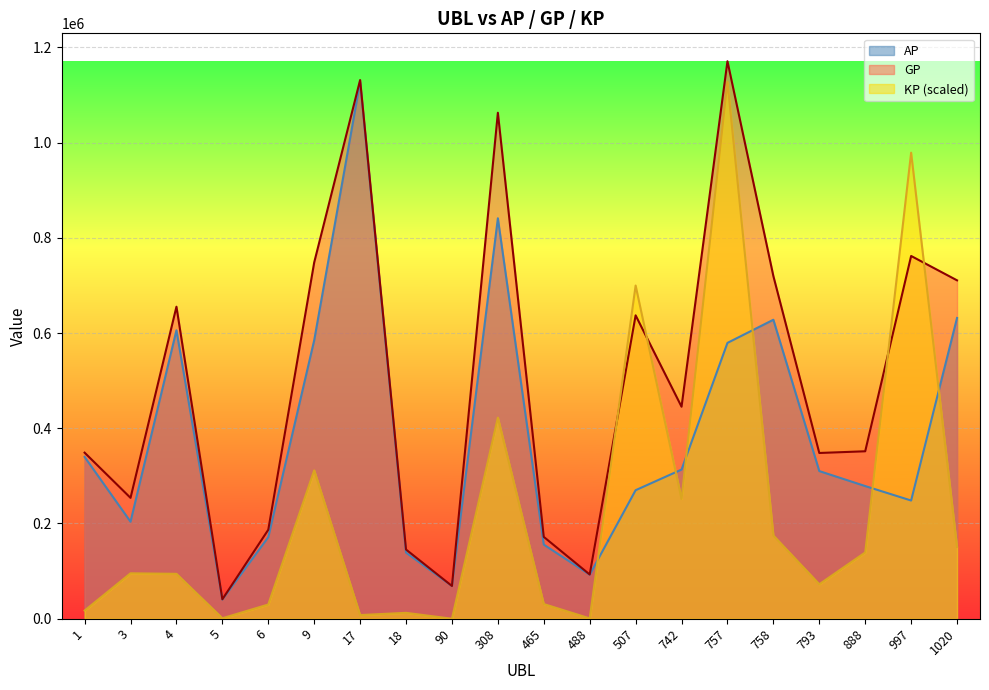

How many values in KP are above zero?

19